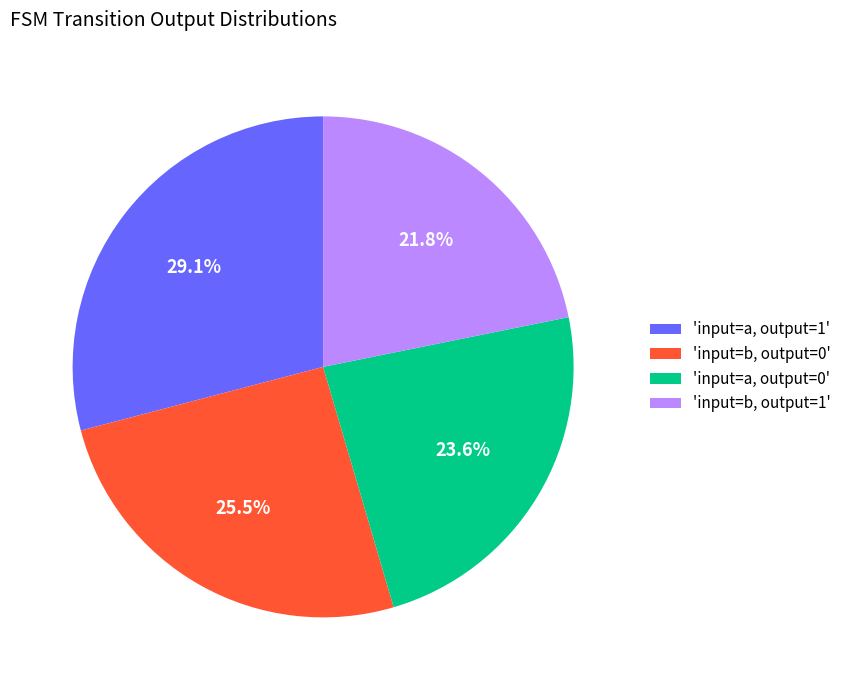

Which category has the smallest portion of the pie?

'input=b, output=1'